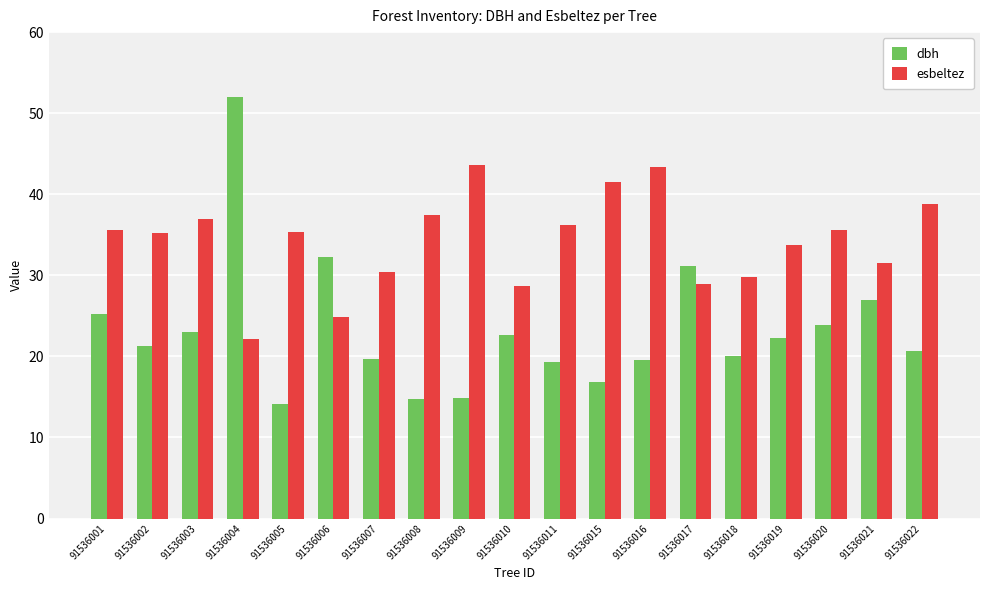

Where is esbeltez nearest to the value 32?

91536021